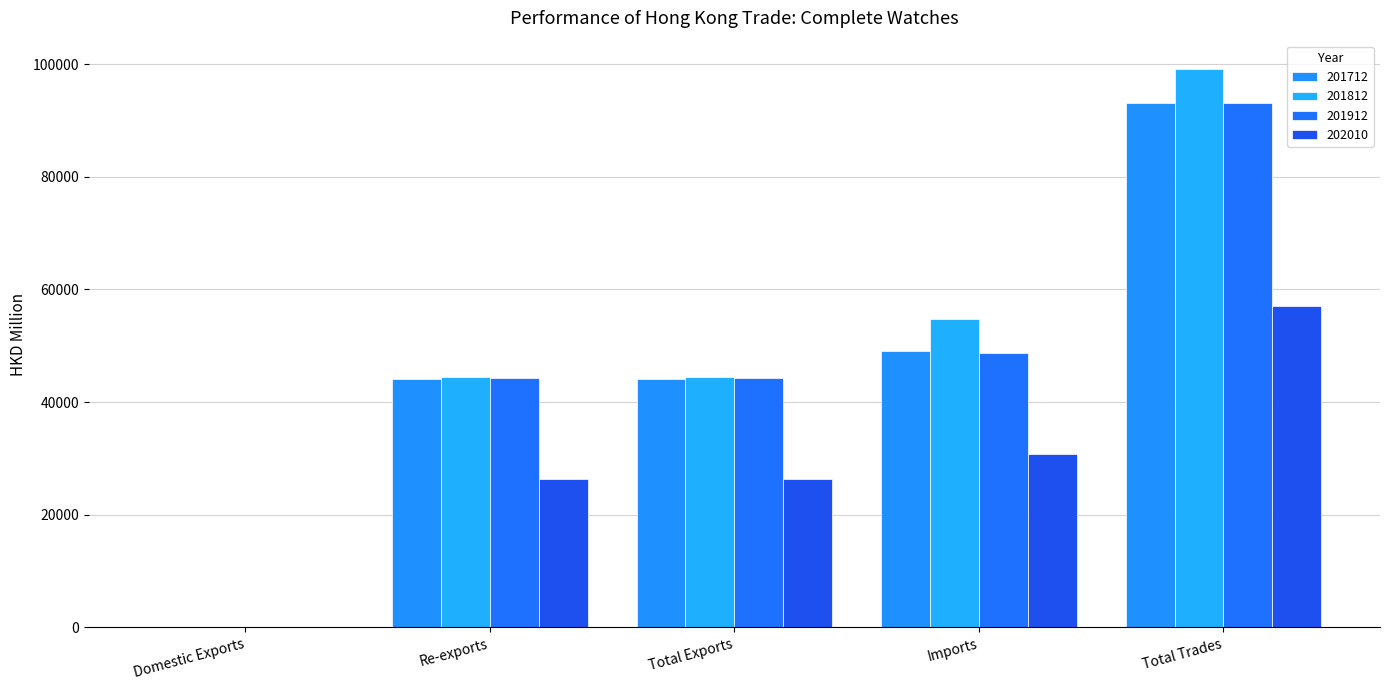

At which category is the sum across all series the highest?

Total Trades